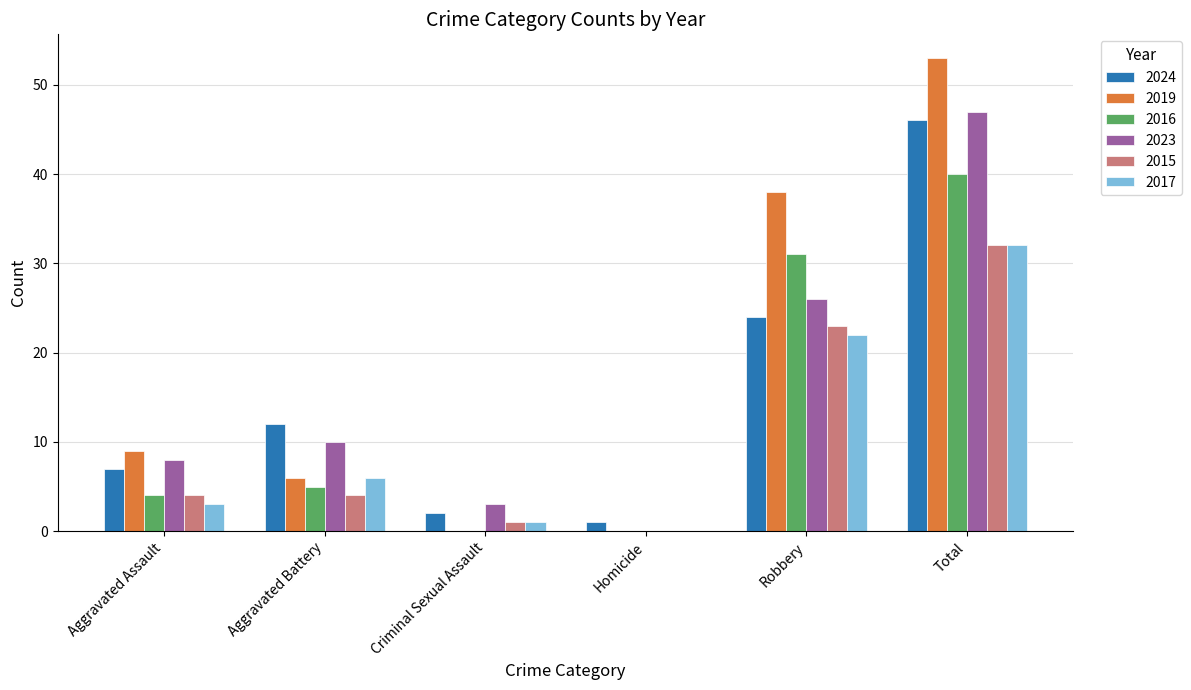

Is the value of 2016 at Robbery greater than the value of 2024 at Total?

No